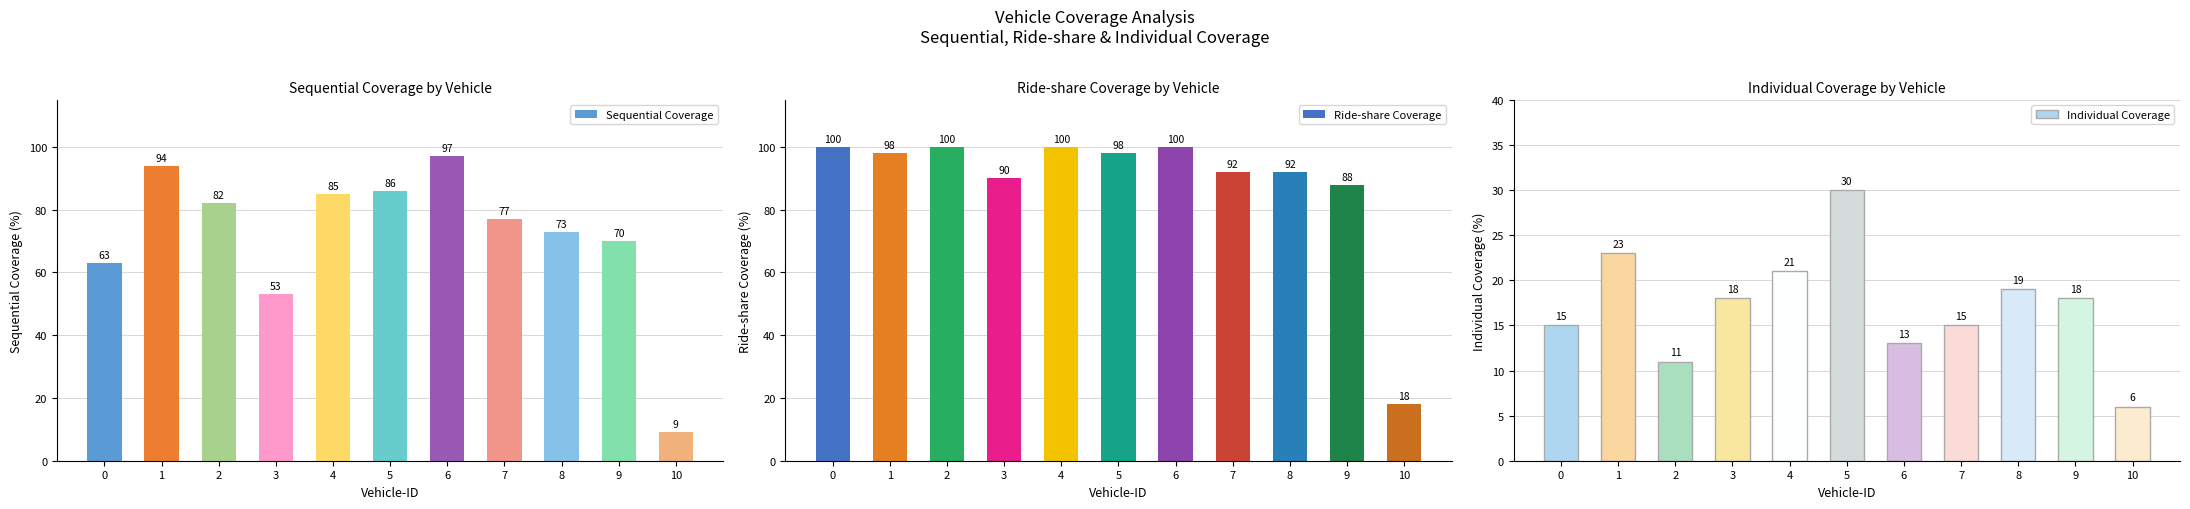

What is the sum of the Sequential Coverage values at 10 and 4?

94